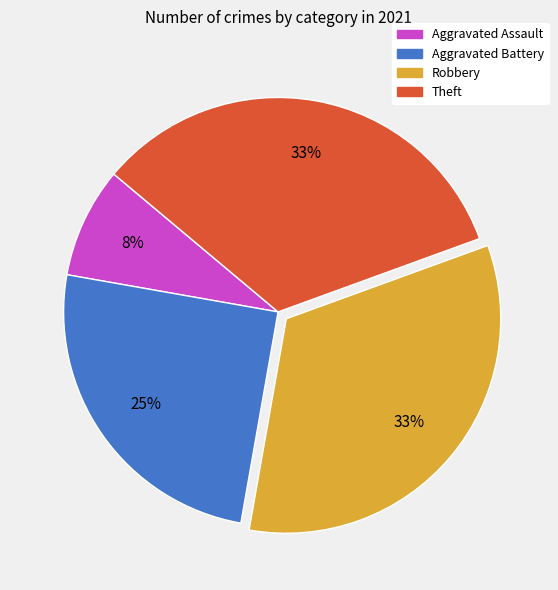

To the nearest percent, what is the difference between the Aggravated Assault and Aggravated Battery slice percentages?

17%